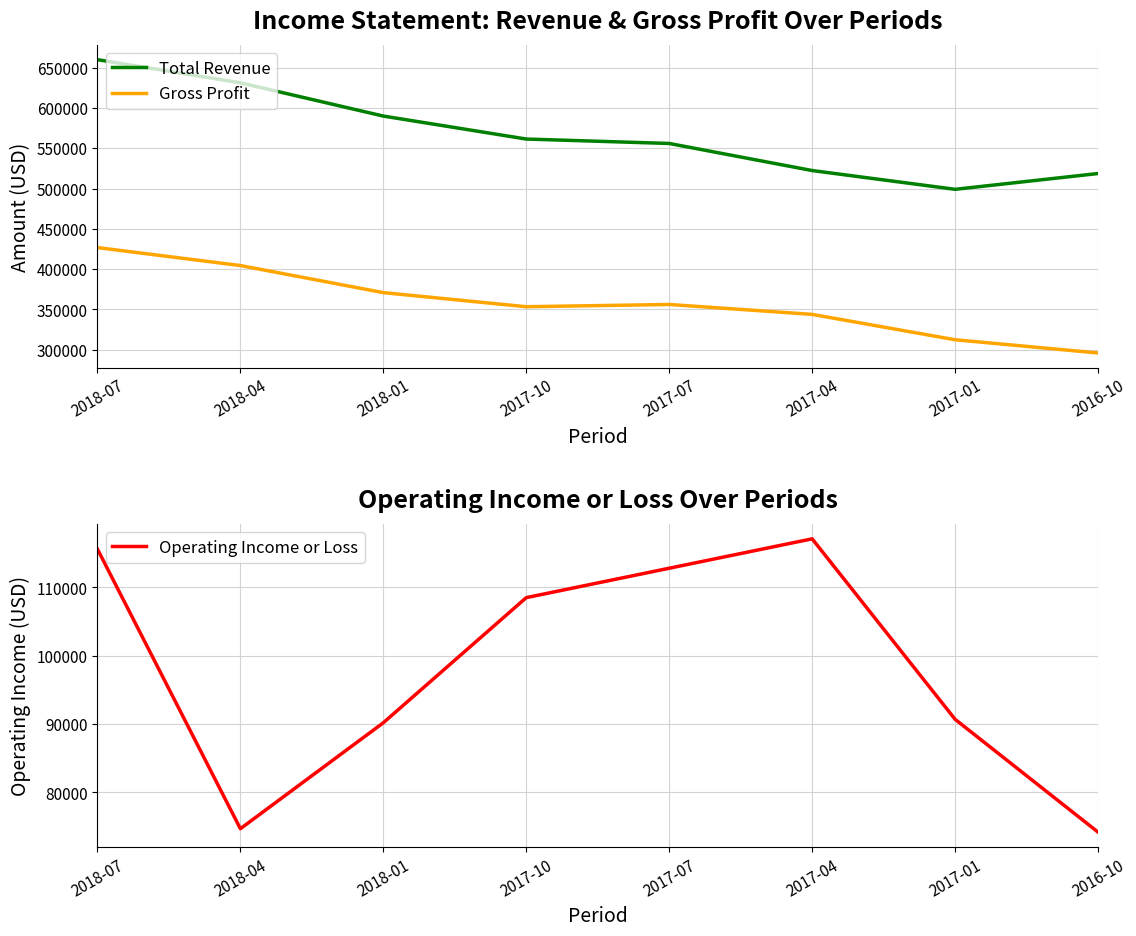

True or false: Operating Income or Loss and Gross Profit intersect in this chart.

False